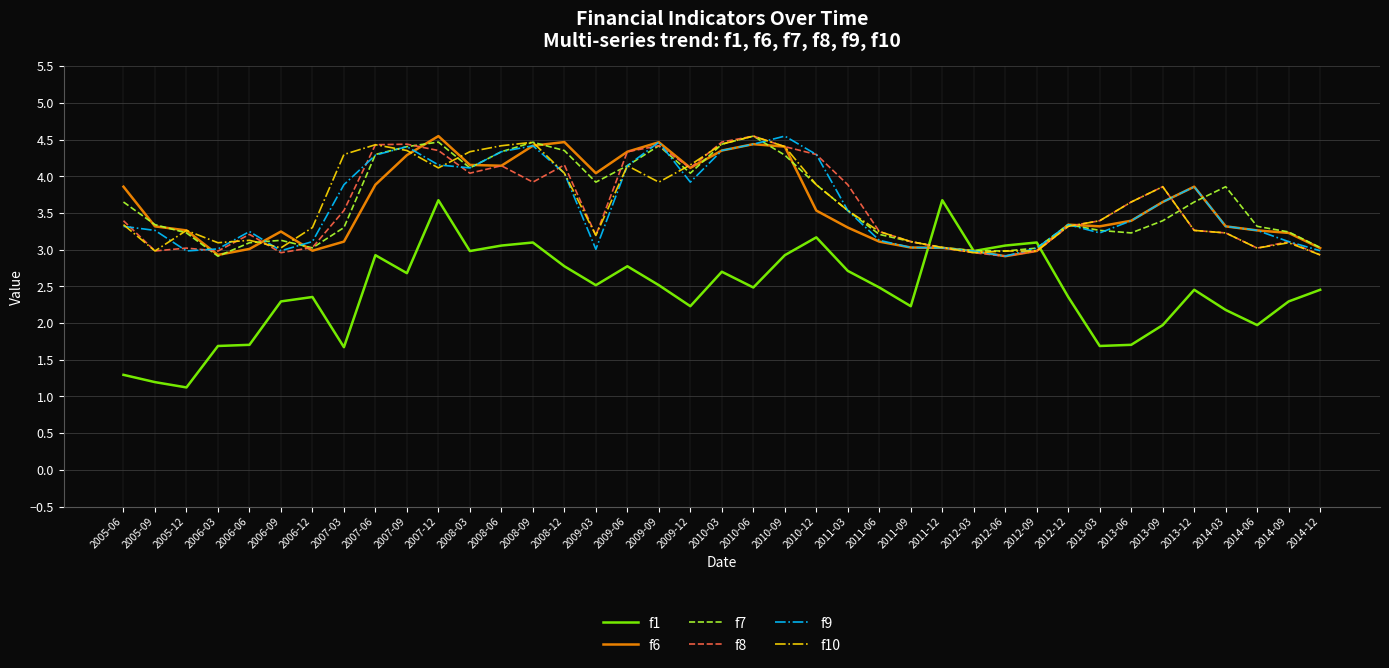

Between 2011-06 and 2013-06, which series saw the biggest shift?

f1